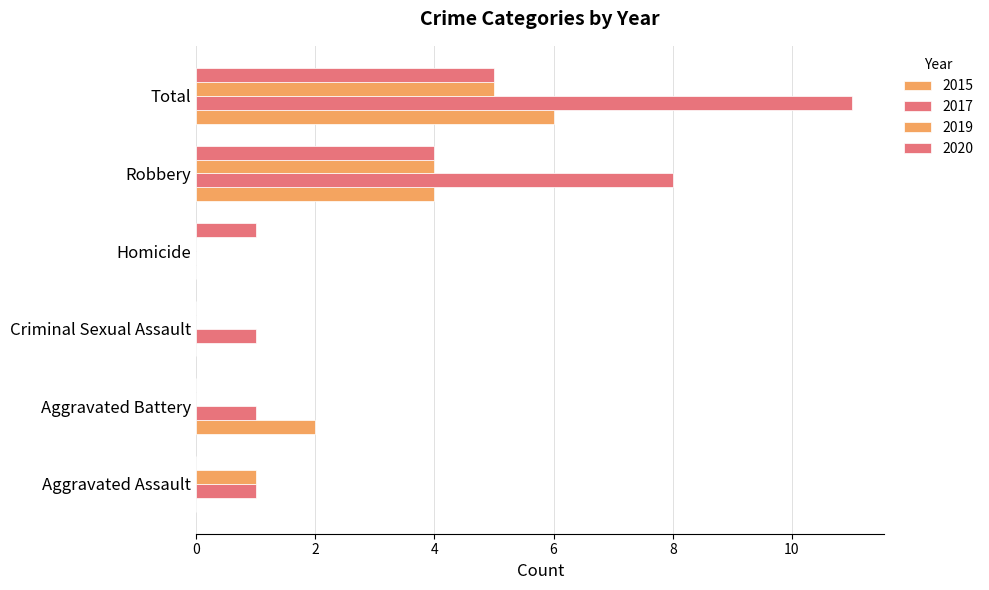

How many categories are shown in the chart?

6